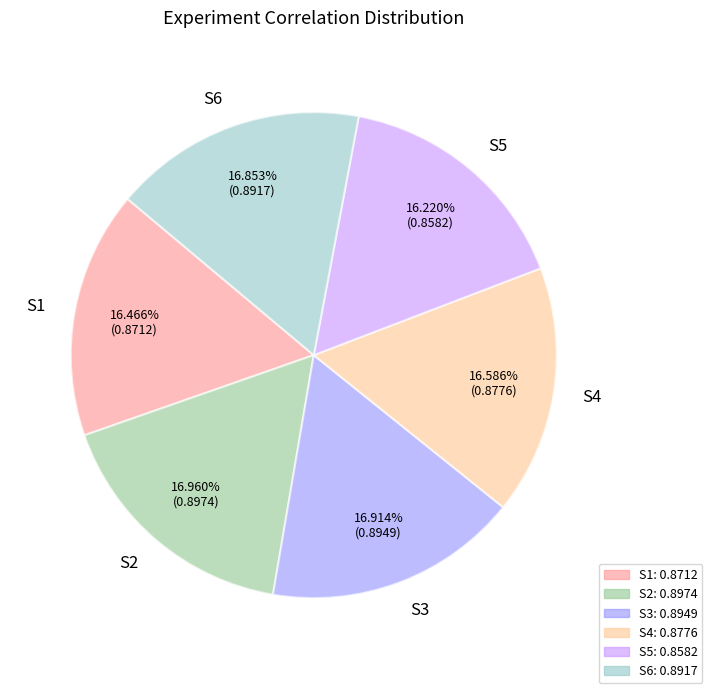

What percentage is the S2 slice, to the nearest percent?

17%